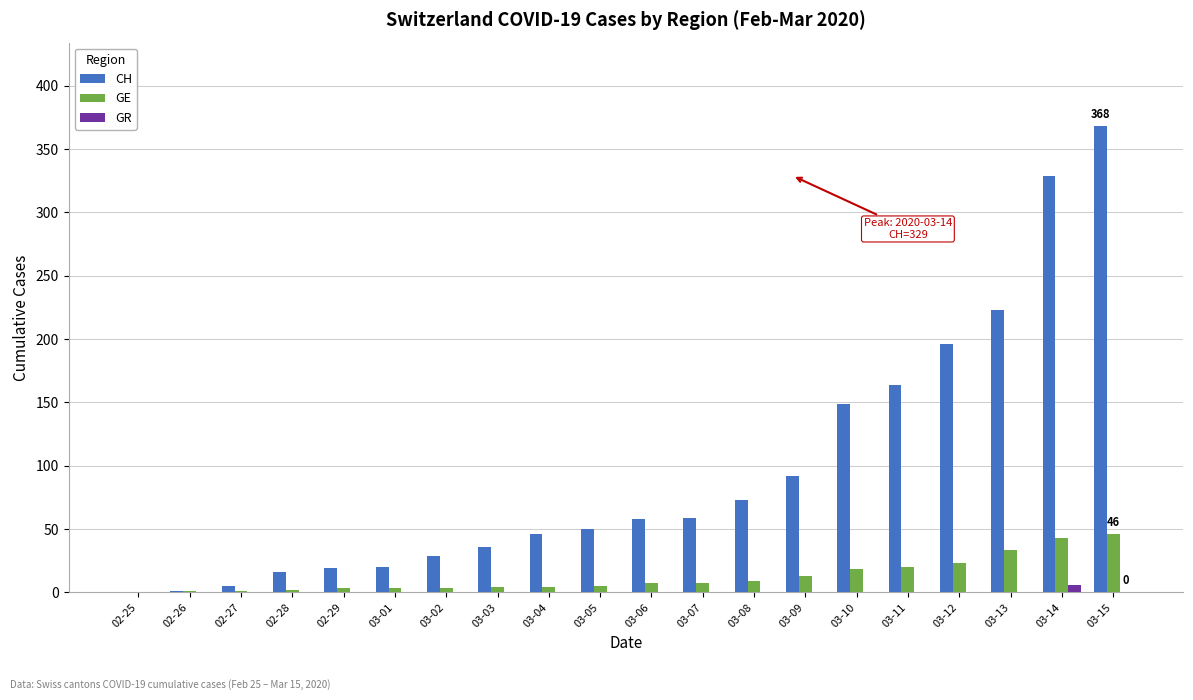

What is the total value across all series at 02-26?

2